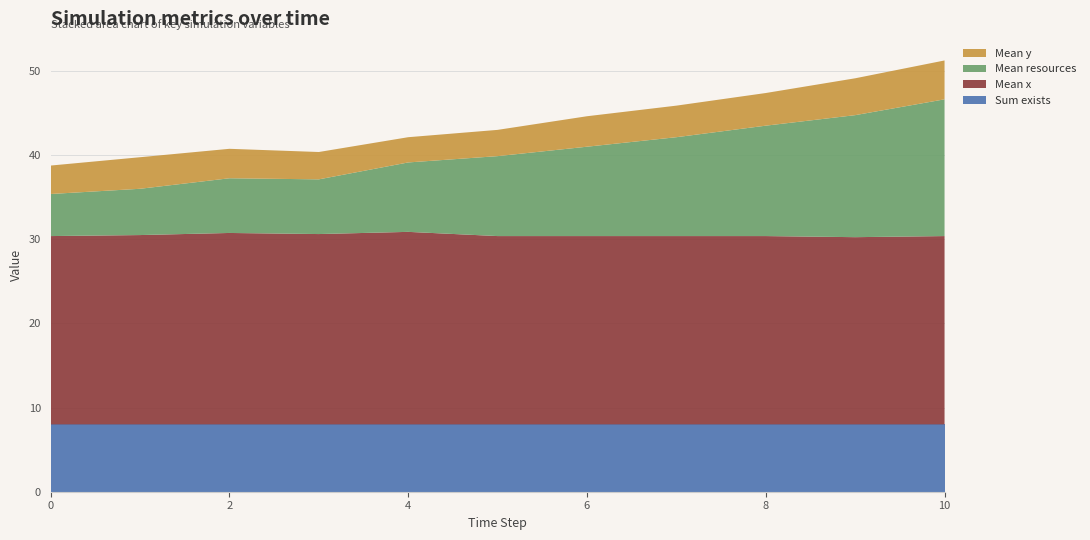

Reading left to right, list all the values displayed in this chart.

Mean resources: 0=5.0	1=5.5	2=6.5	3=6.5	4=8.2	5=9.5	6=10.6	7=11.8	8=13.1	9=14.5	10=16.2
Mean y: 0=3.4	1=3.8	2=3.5	3=3.2	4=3.0	5=3.1	6=3.6	7=3.8	8=3.9	9=4.4	10=4.6
Mean x: 0=22.4	1=22.5	2=22.8	3=22.6	4=22.9	5=22.4	6=22.4	7=22.4	8=22.4	9=22.2	10=22.4
Sum exists: 0=8.0	1=8.0	2=8.0	3=8.0	4=8.0	5=8.0	6=8.0	7=8.0	8=8.0	9=8.0	10=8.0